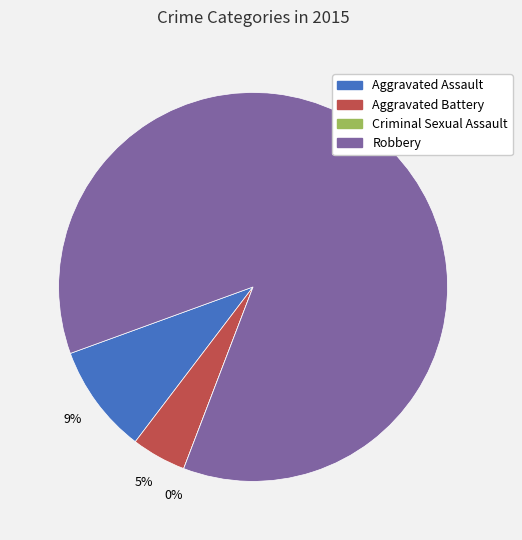

Combined, what portion of the pie is Criminal Sexual Assault and Aggravated Battery?

4.5%